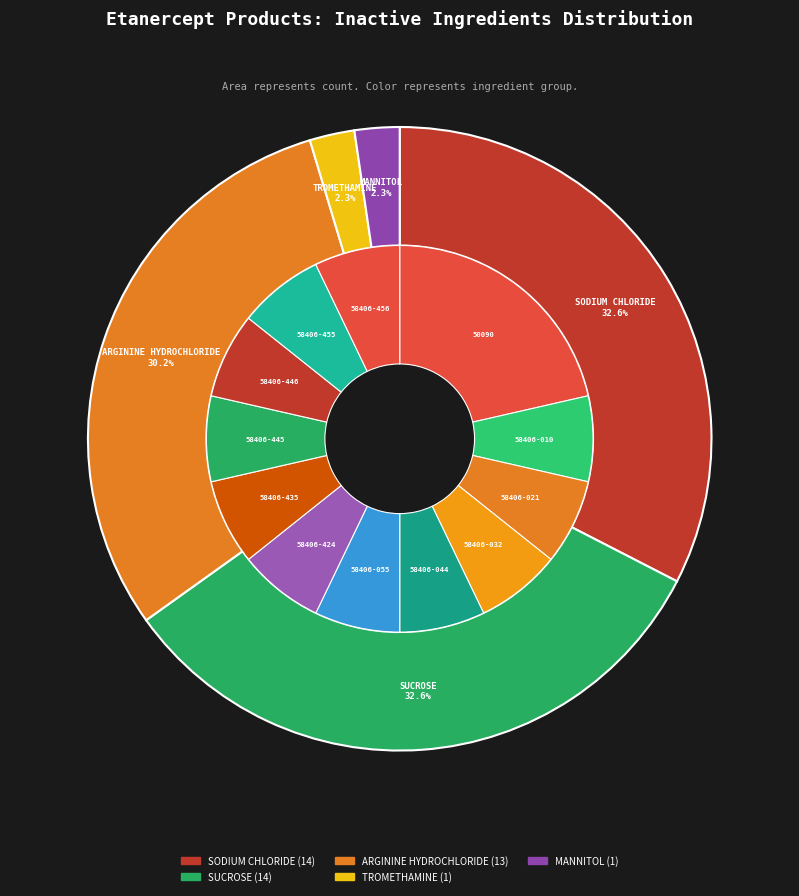

Rank the categories by value from highest to lowest.

SODIUM CHLORIDE, SUCROSE, ARGININE HYDROCHLORIDE, TROMETHAMINE, MANNITOL